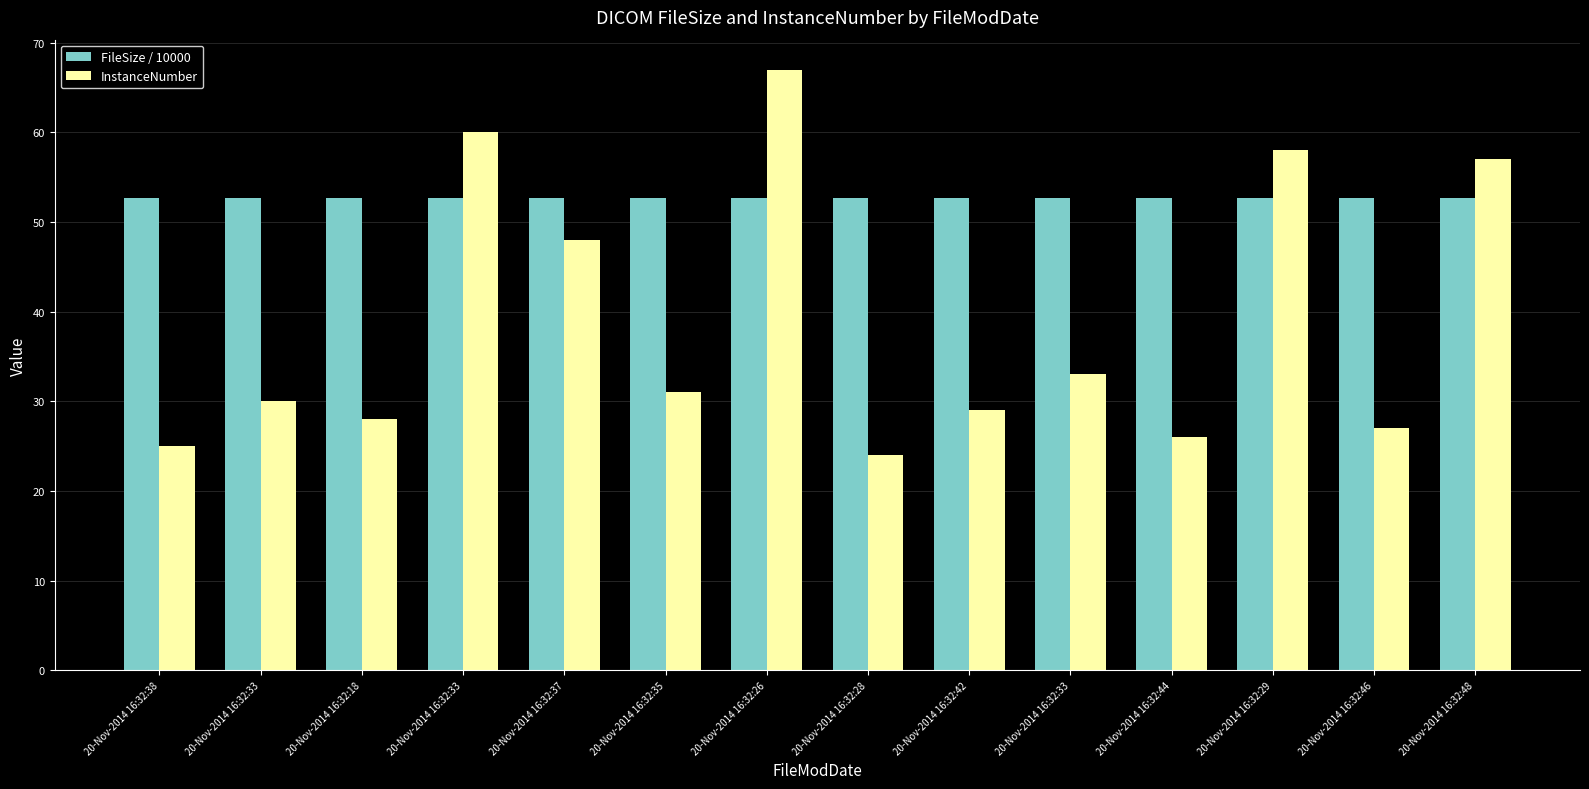

Reading left to right, list all the values displayed in this chart.

FileSize / 10000: 20-Nov-2014 16:32:38=52.7	20-Nov-2014 16:32:33=52.7	20-Nov-2014 16:32:18=52.7	20-Nov-2014 16:32:33=52.7	20-Nov-2014 16:32:37=52.7	20-Nov-2014 16:32:35=52.7	20-Nov-2014 16:32:26=52.7	20-Nov-2014 16:32:28=52.7	20-Nov-2014 16:32:42=52.7	20-Nov-2014 16:32:33=52.7	20-Nov-2014 16:32:44=52.7	20-Nov-2014 16:32:29=52.7	20-Nov-2014 16:32:46=52.7	20-Nov-2014 16:32:48=52.7
InstanceNumber: 20-Nov-2014 16:32:38=25.0	20-Nov-2014 16:32:33=30.0	20-Nov-2014 16:32:18=28.0	20-Nov-2014 16:32:33=60.0	20-Nov-2014 16:32:37=48.0	20-Nov-2014 16:32:35=31.0	20-Nov-2014 16:32:26=67.0	20-Nov-2014 16:32:28=24.0	20-Nov-2014 16:32:42=29.0	20-Nov-2014 16:32:33=33.0	20-Nov-2014 16:32:44=26.0	20-Nov-2014 16:32:29=58.0	20-Nov-2014 16:32:46=27.0	20-Nov-2014 16:32:48=57.0